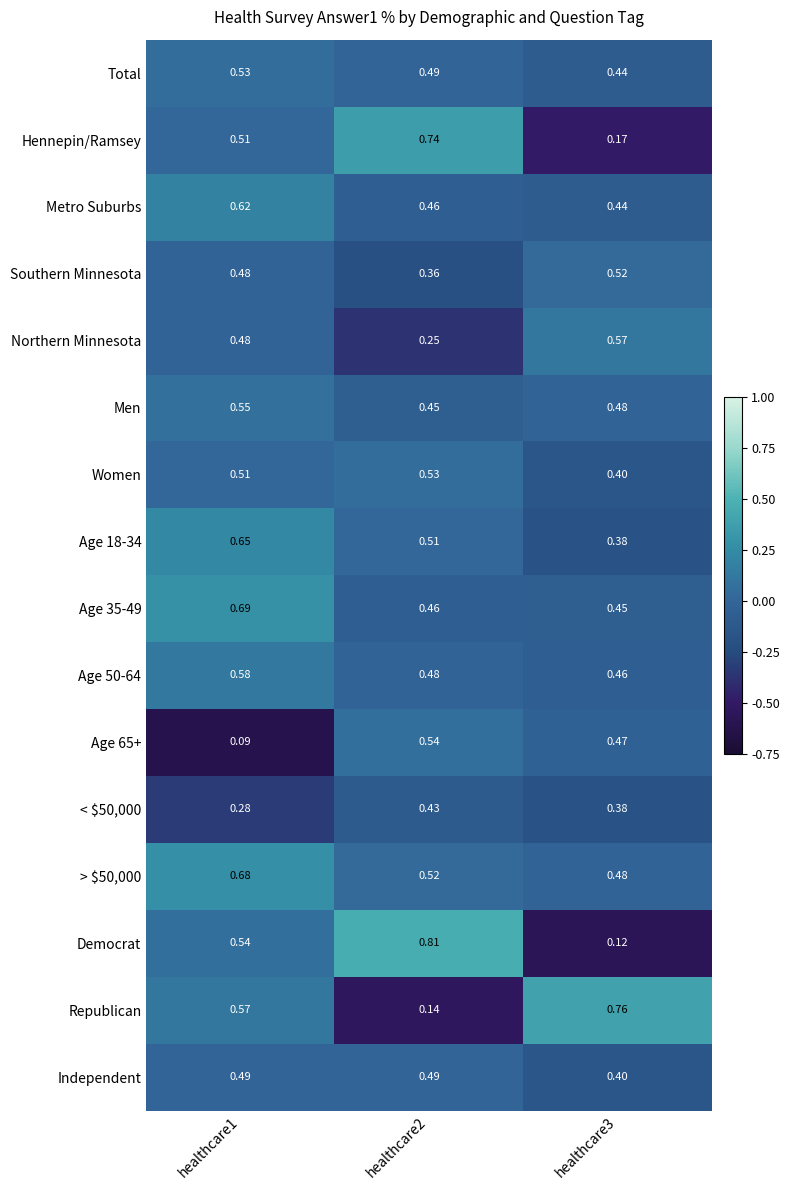

Is the value of Metro Suburbs at healthcare1 greater than the value of Southern Minnesota at healthcare1?

Yes